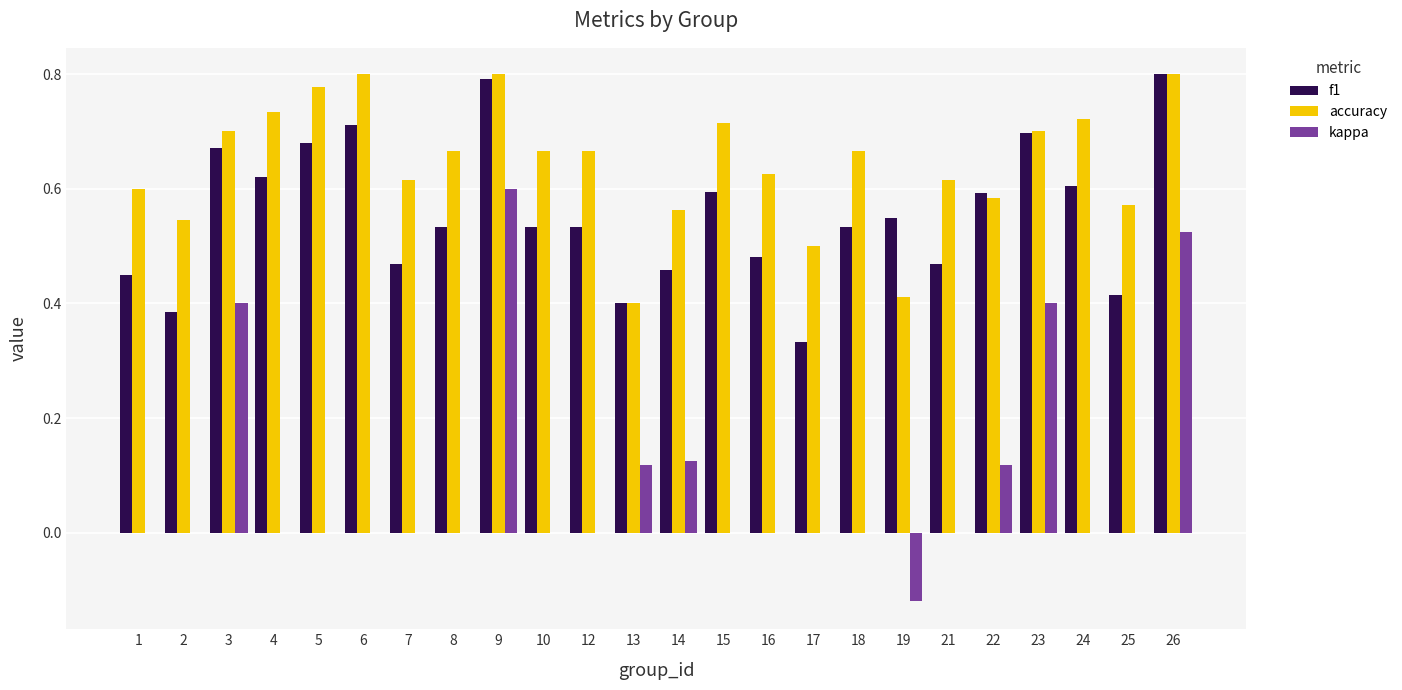

The f1 series shows 0.3 at 24. True or false?

False